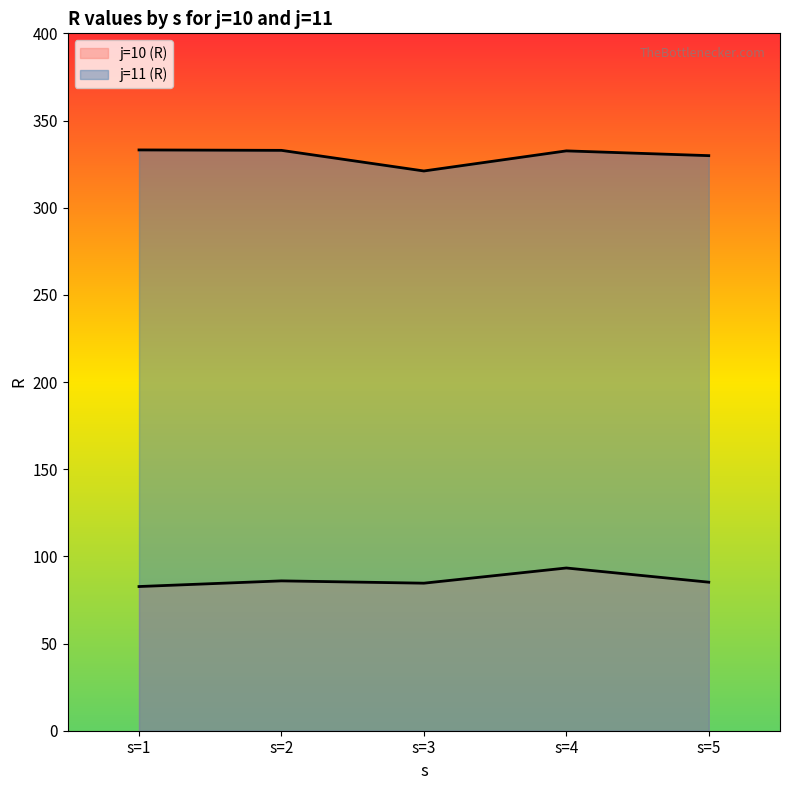

How many lines are shown in the chart?

2